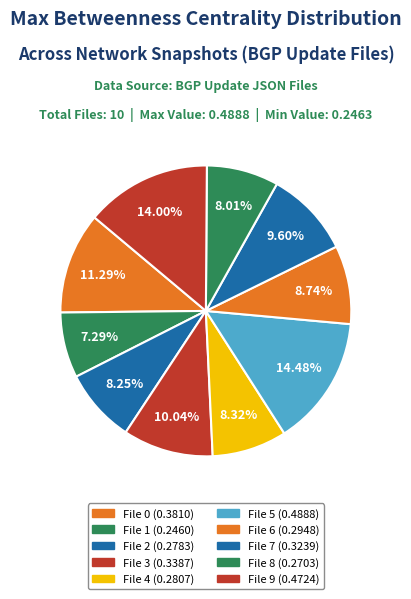

Which category has the biggest portion of the pie?

5